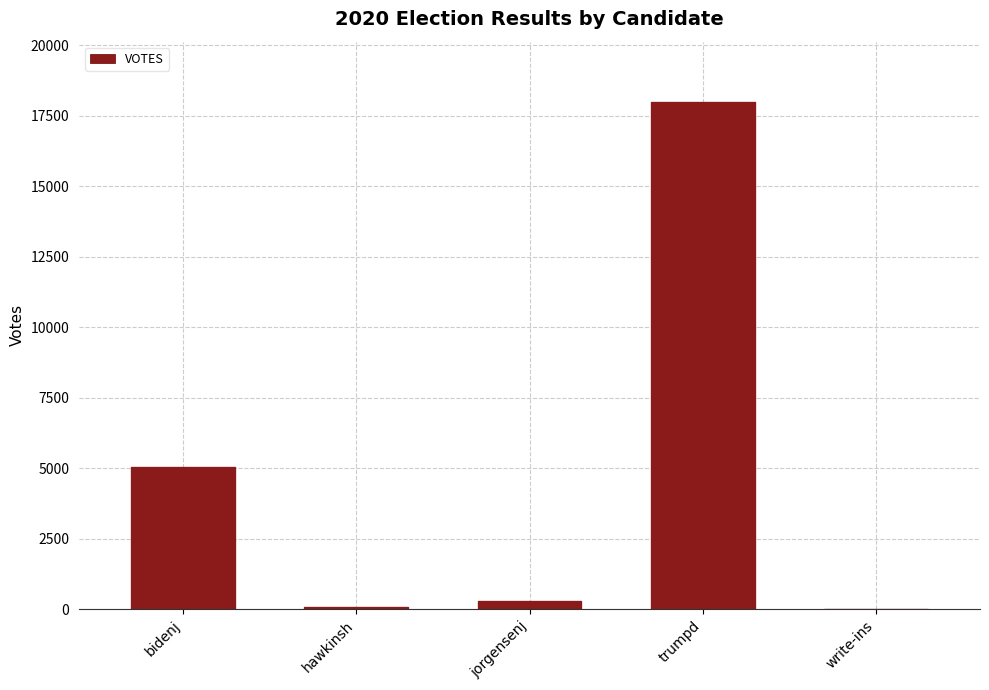

Which label corresponds to the largest value in the chart?

trumpd